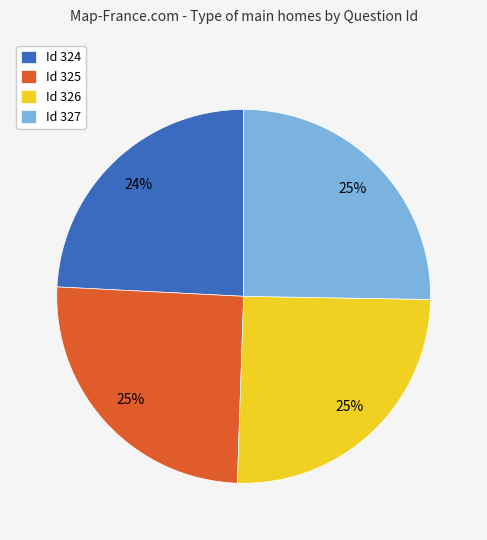

The Id 327 slice represents 25% of the pie. True or false?

True